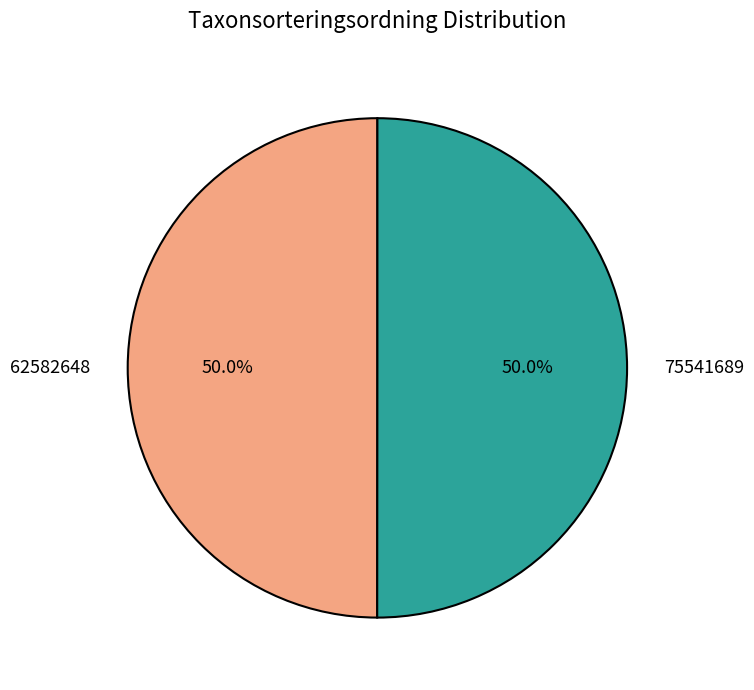

Approximately how many times larger is the value at 75541689 compared to 62582648?

1.0